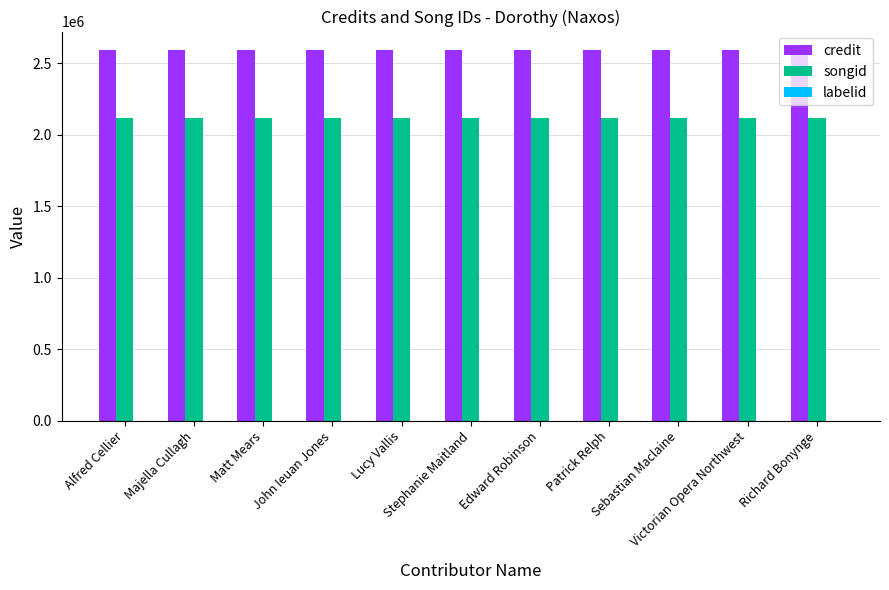

What is the sum of the songid values at Sebastian Maclaine and Majella Cullagh?

4230968